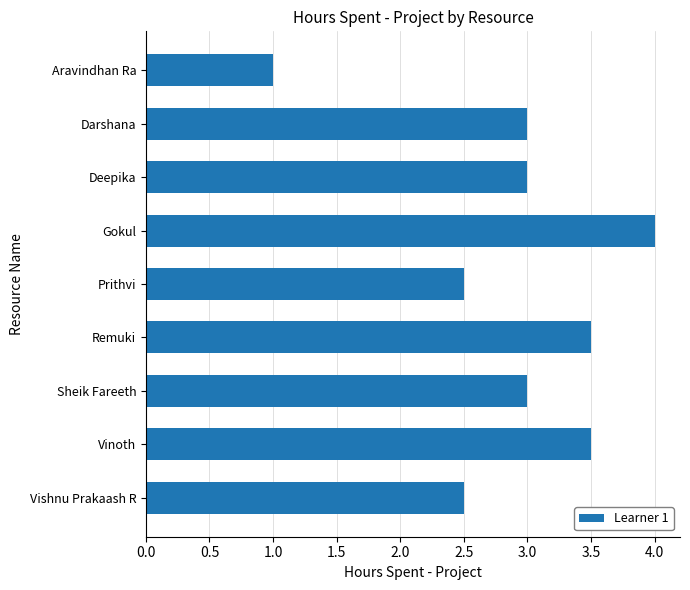

The chart shows a value of 2.5 at Prithvi. True or false?

True